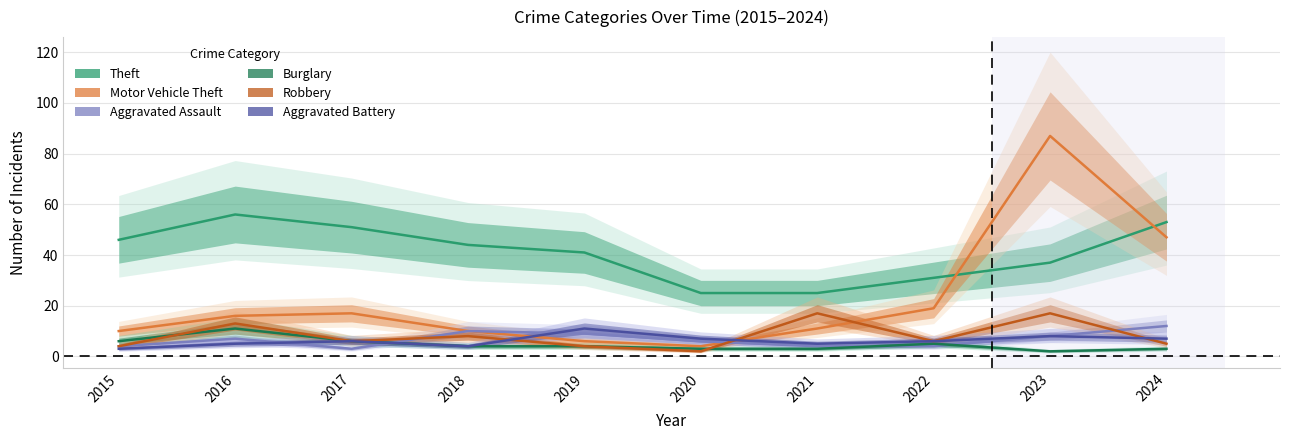

What is the approximate value of Motor Vehicle Theft at 2018, to the nearest 5?

10